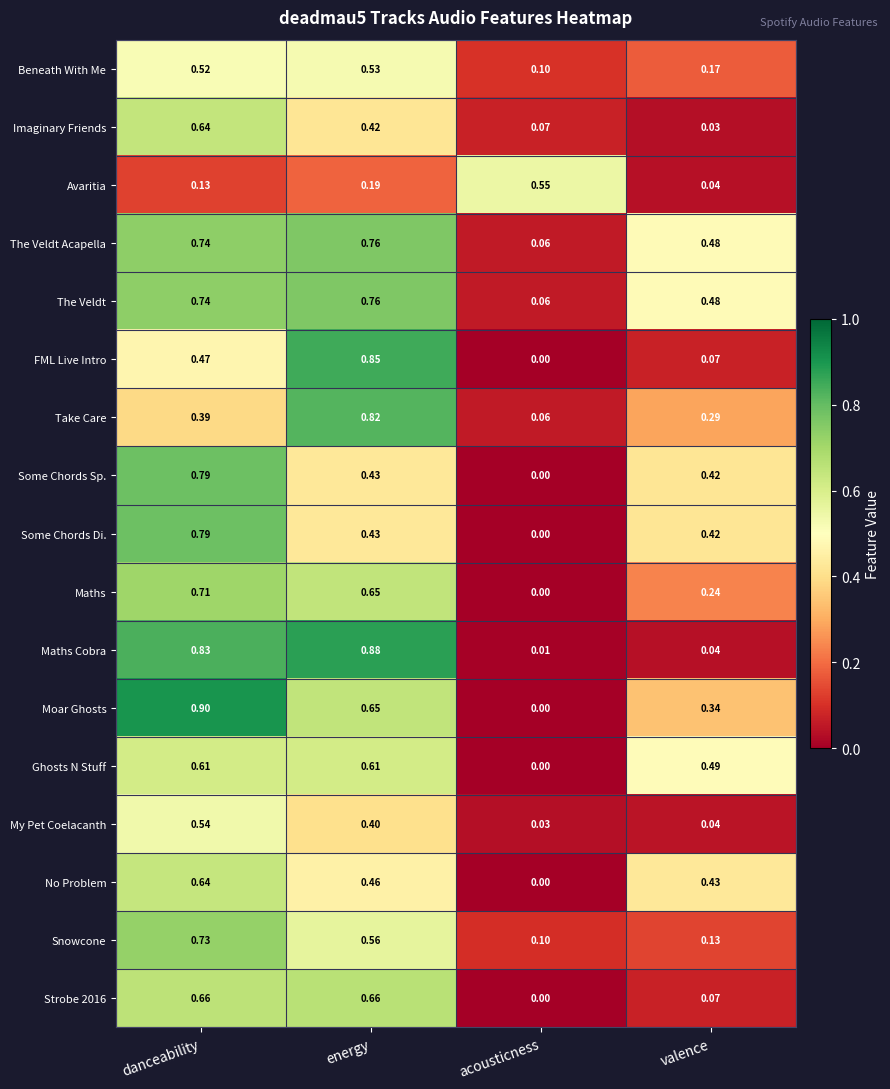

At which label is FML Live Intro closest to 0?

acousticness